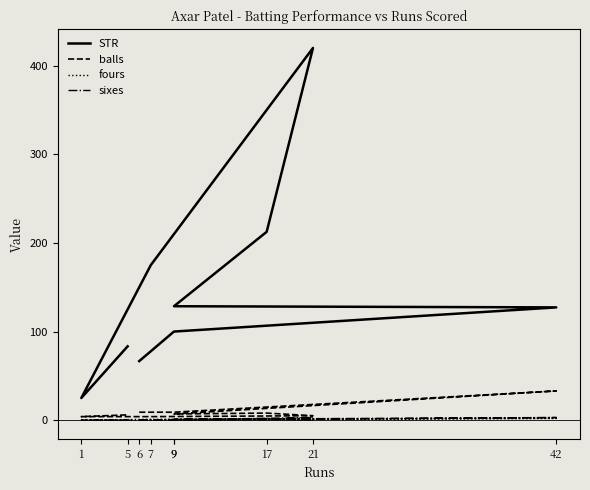

Which category has the lowest value in the fours series?

6